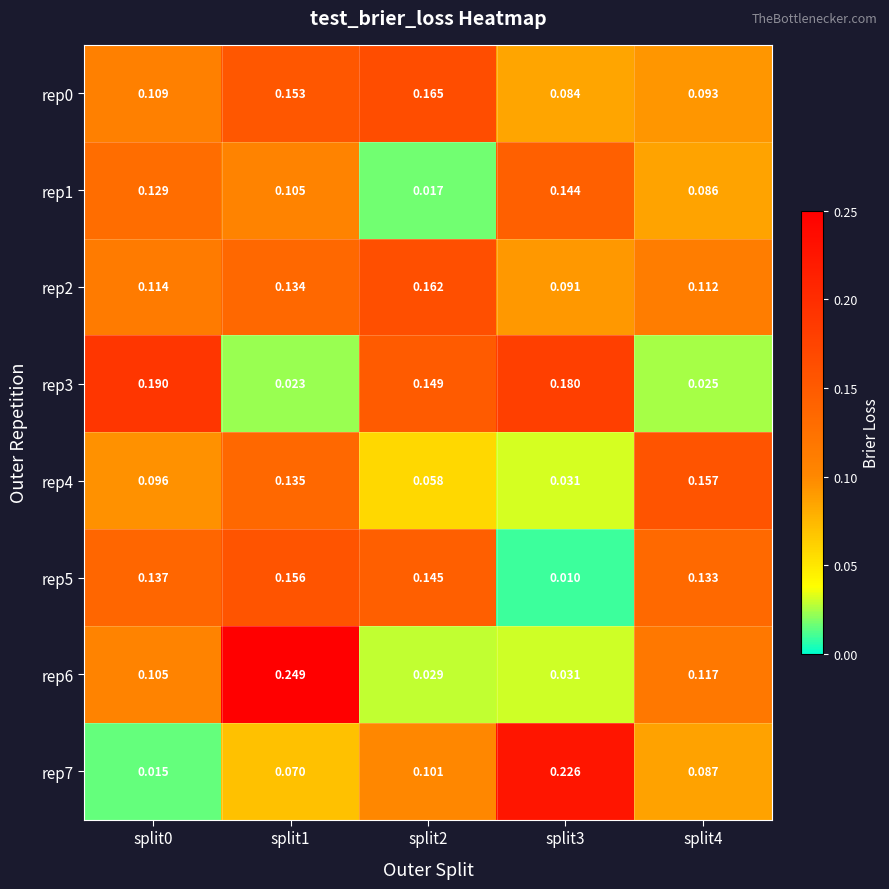

Is the value of rep0 at split1 greater than the value of rep2 at split1?

Yes